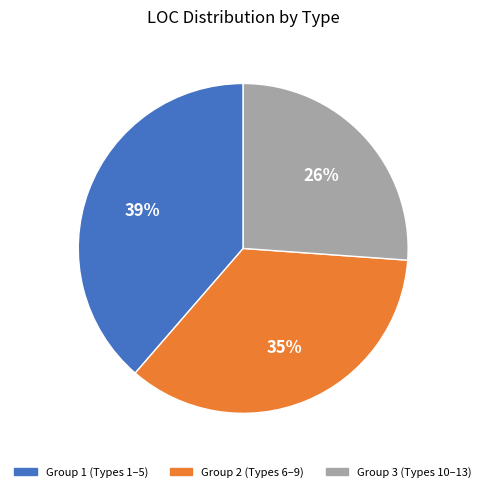

Rank the categories by value from highest to lowest.

Group 1 (Types 1–5), Group 2 (Types 6–9), Group 3 (Types 10–13)